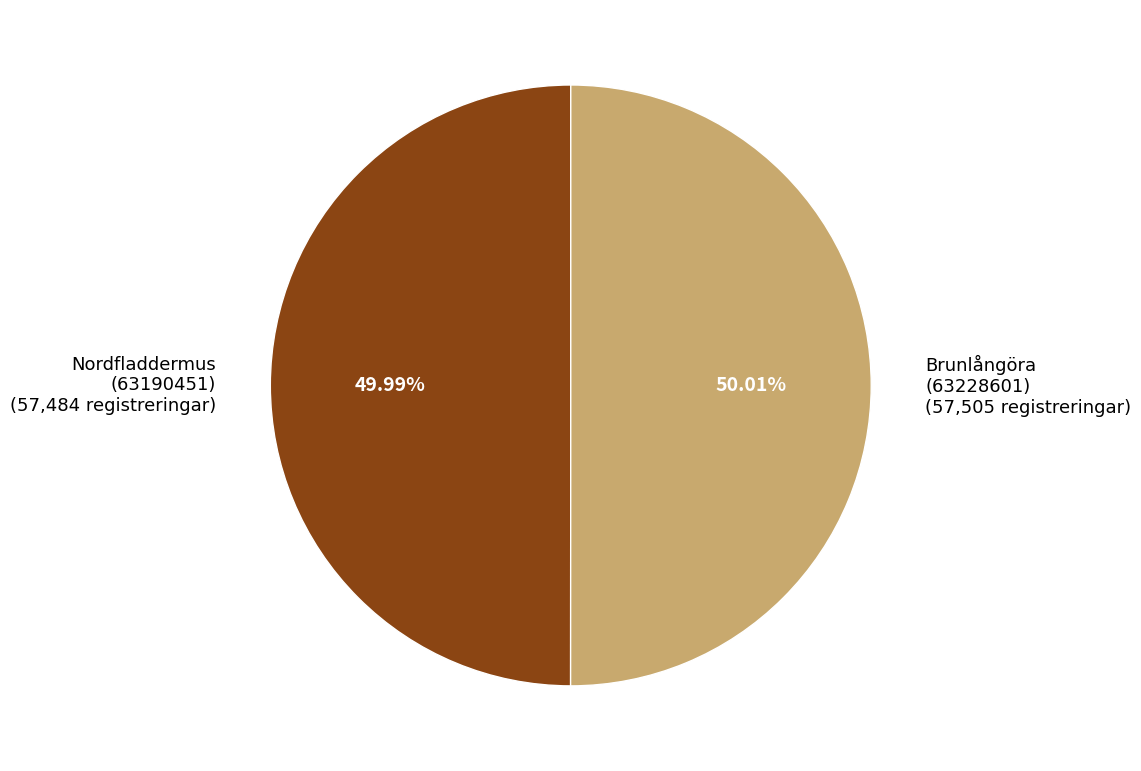

How many segments does this pie chart have?

2